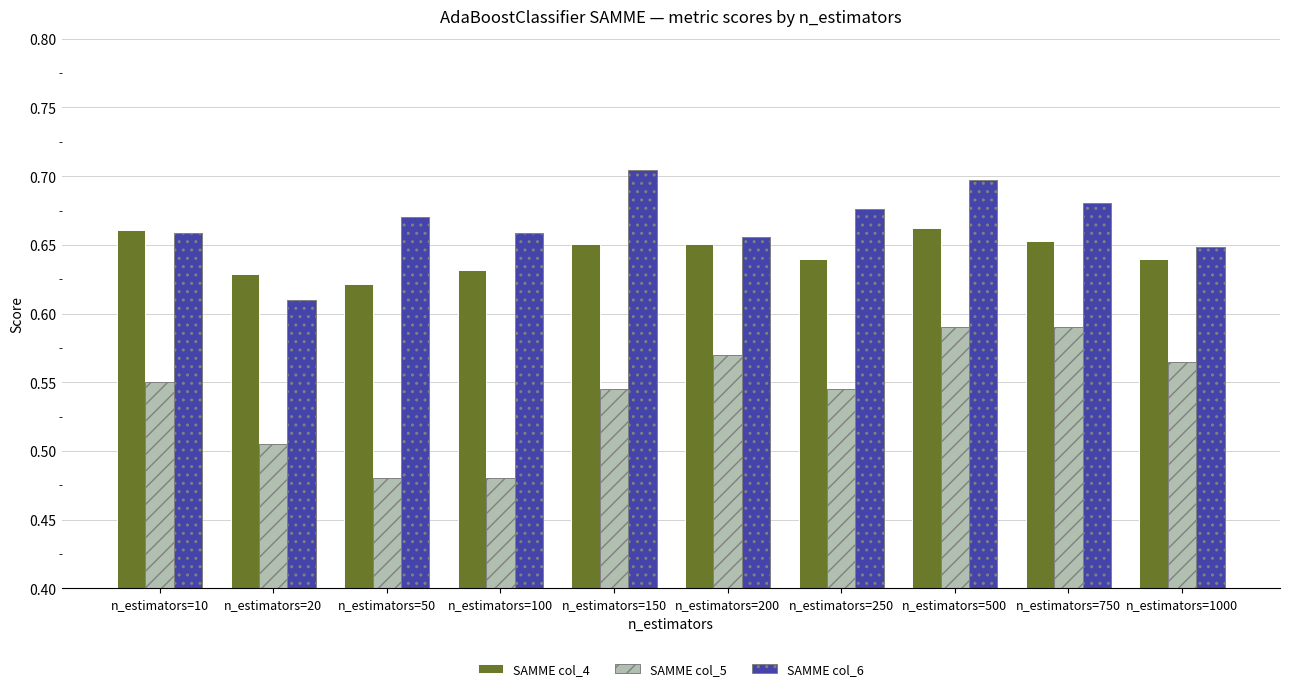

Which series has the largest total across all categories?

SAMME col_6